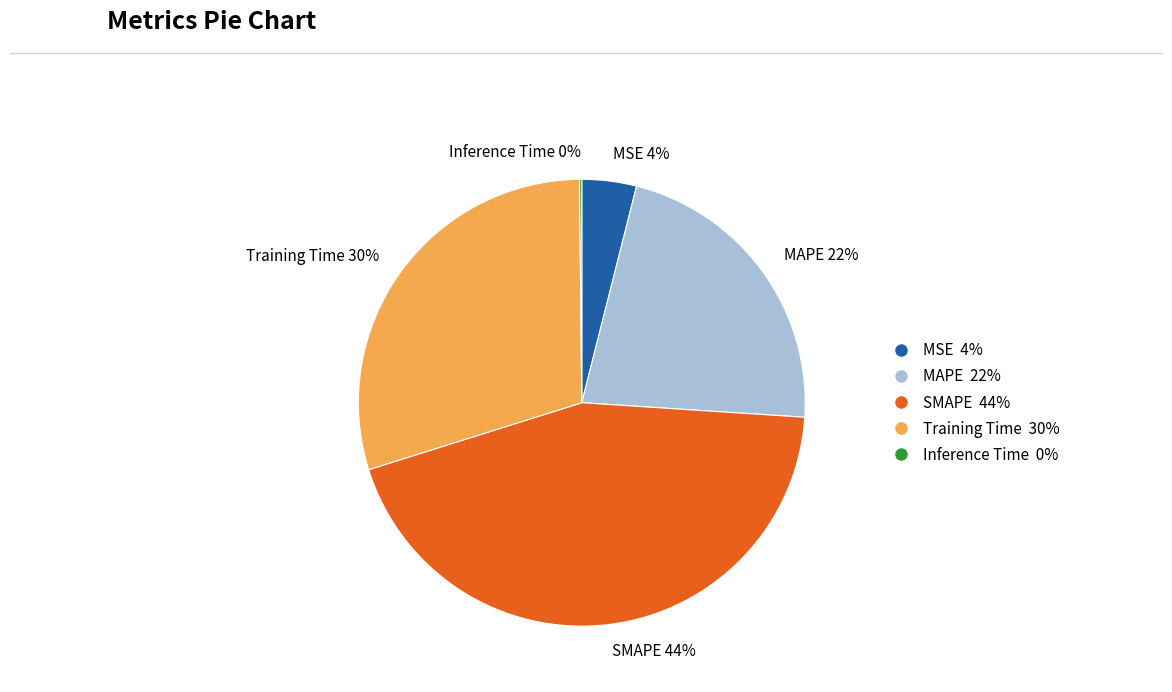

Approximately how many times larger is the value at MAPE 22% compared to Training Time 30%?

0.7